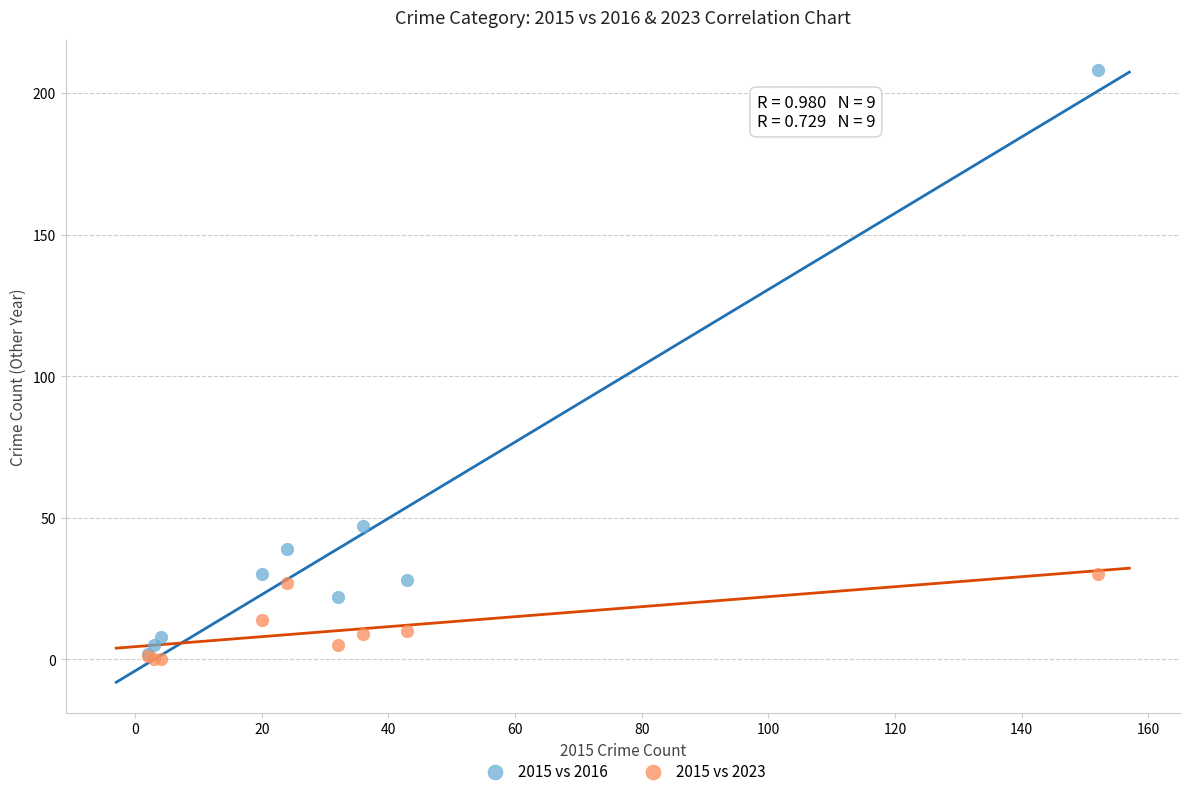

Across all series, what Y value is closest to 104?

47